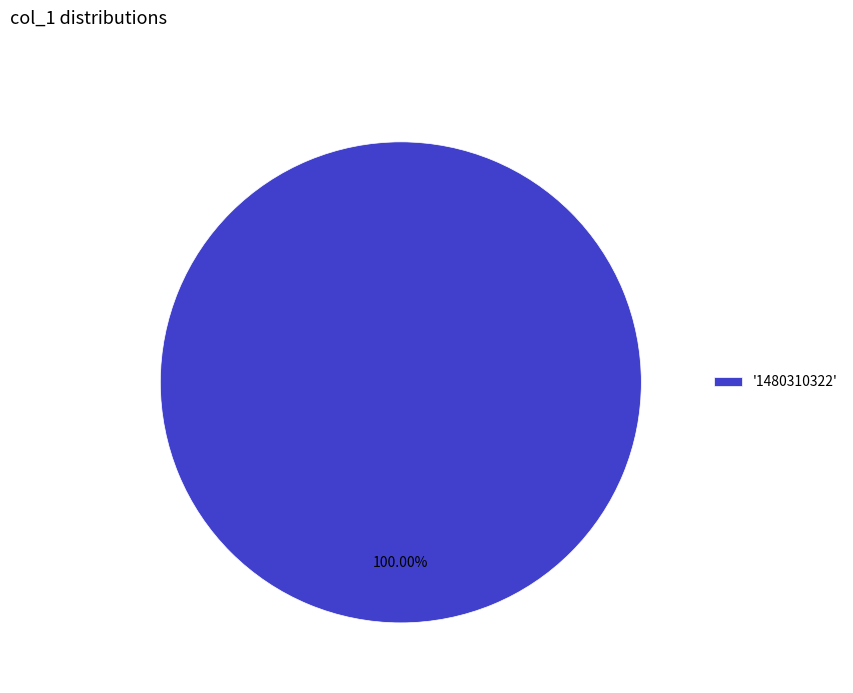

Count the number of slices in the pie.

1